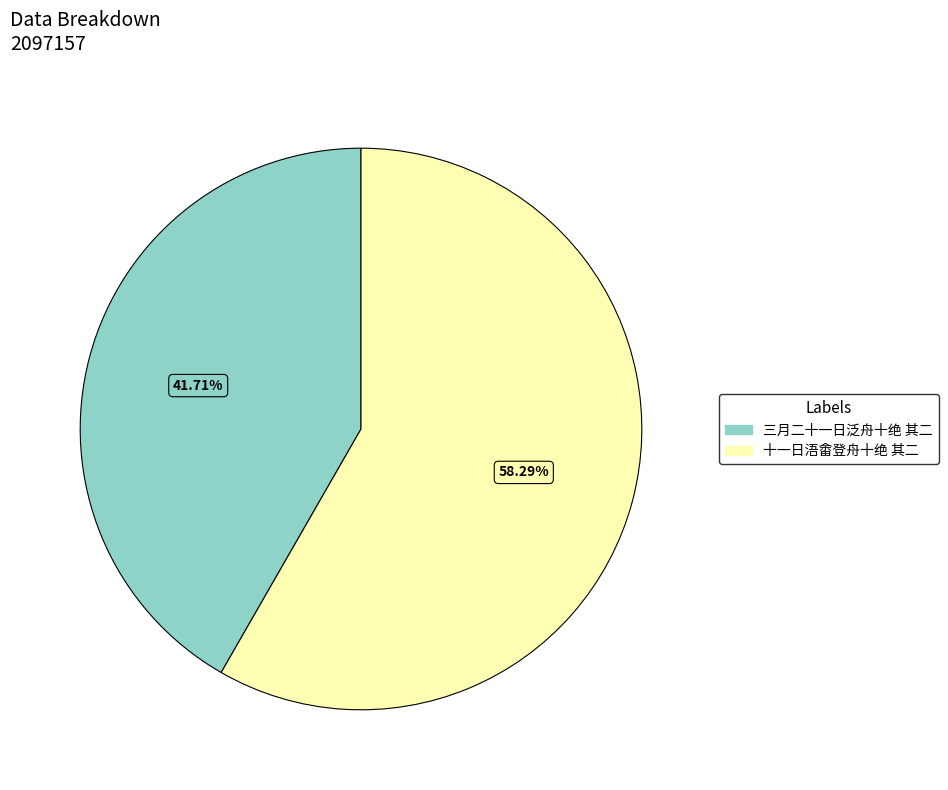

The 三月二十一日泛舟十绝 其二 slice represents 42% of the pie. True or false?

True